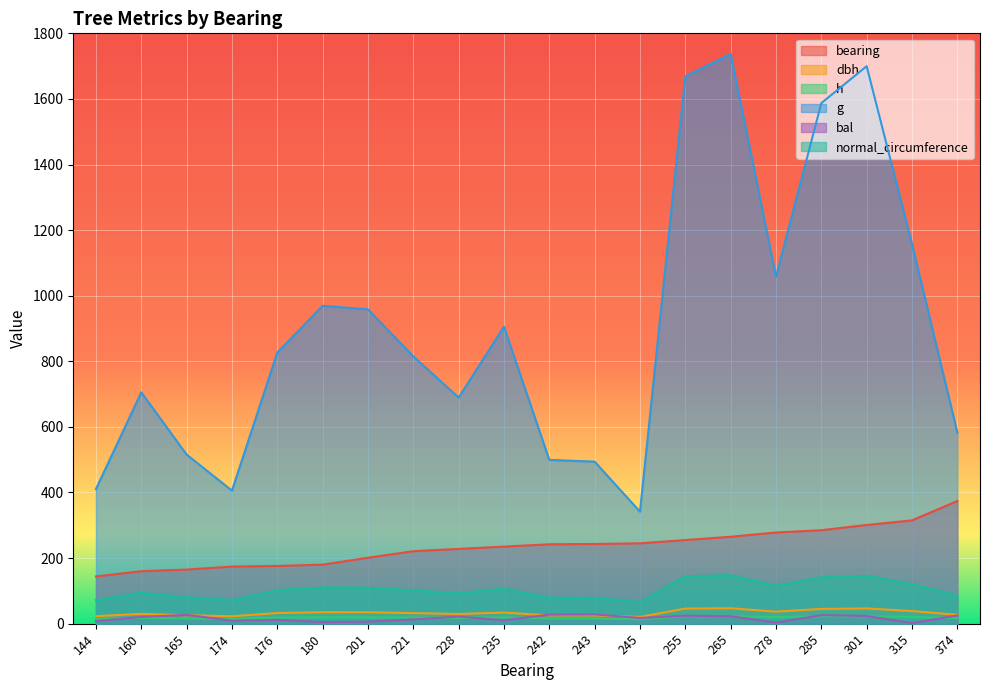

Is it true that g equals 405.7 at 174?

True